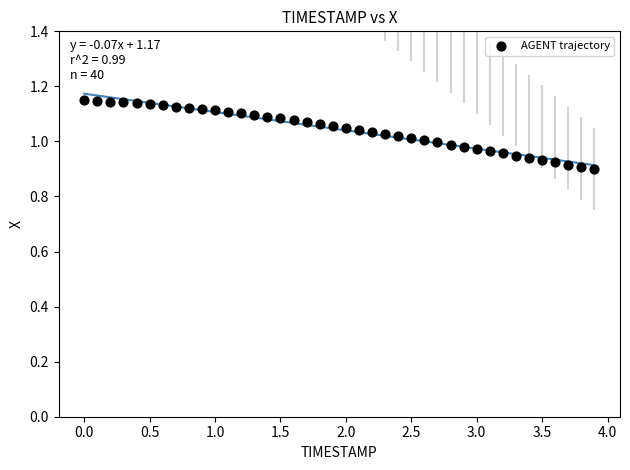

What is the range of X values (max minus min)?

3.9